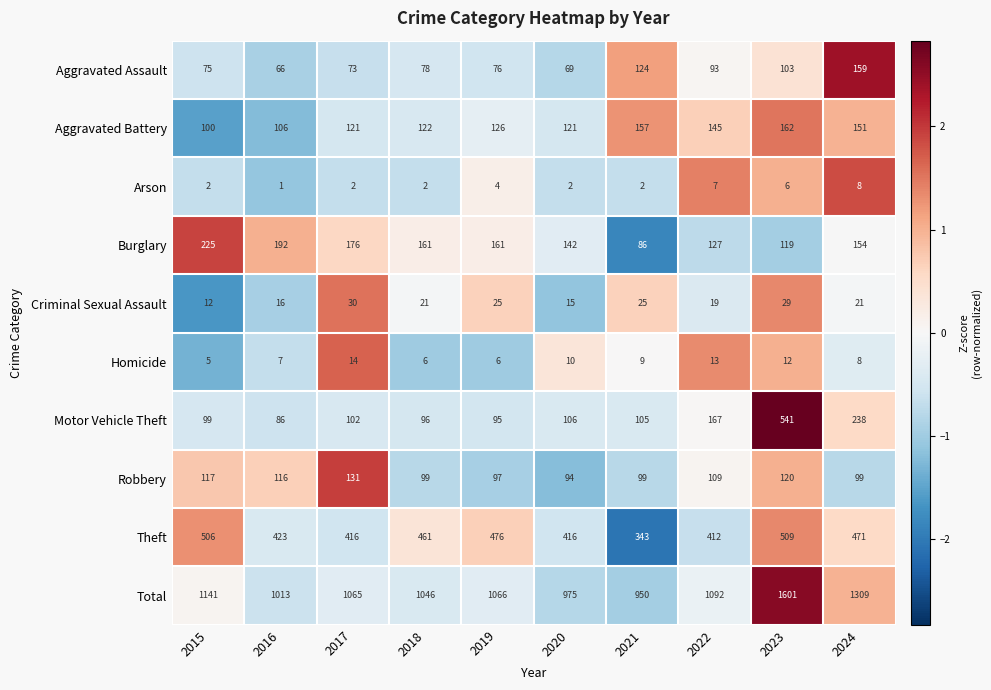

At which category is the sum across all series the highest?

2023